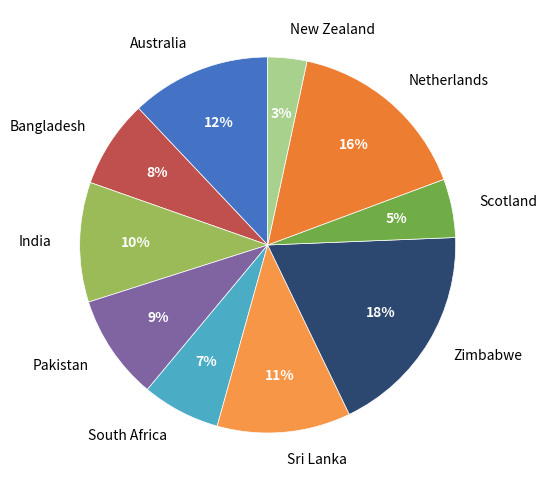

Is it true that Zimbabwe is 18% of the pie?

True